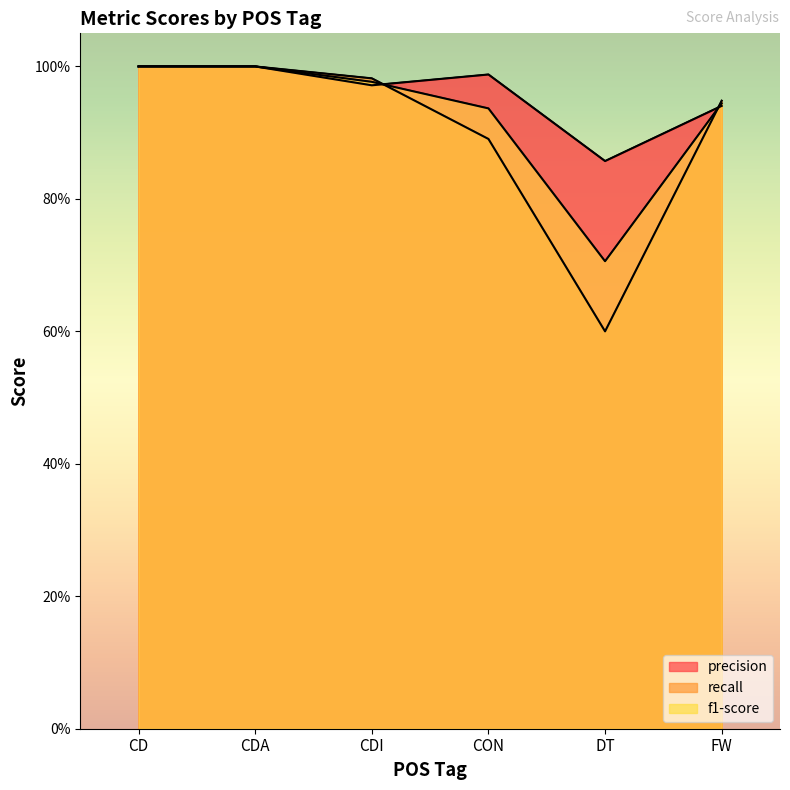

What is the total value across all series at CD?

3.0